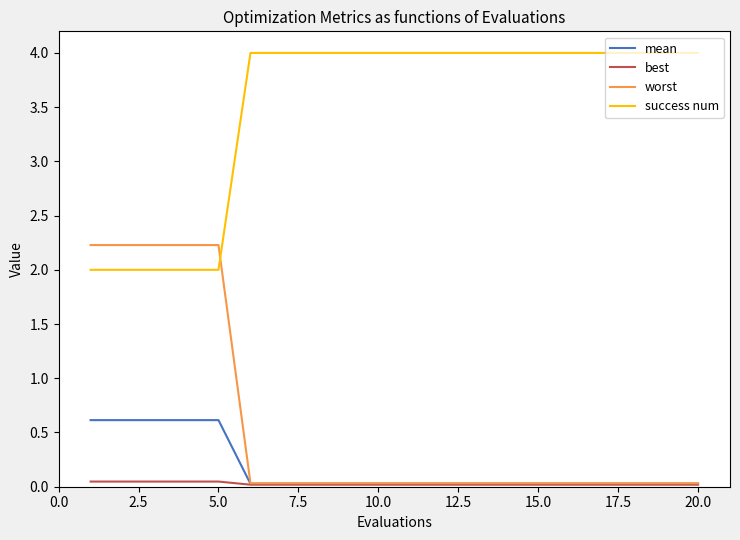

Which series has the largest total across all categories?

success num